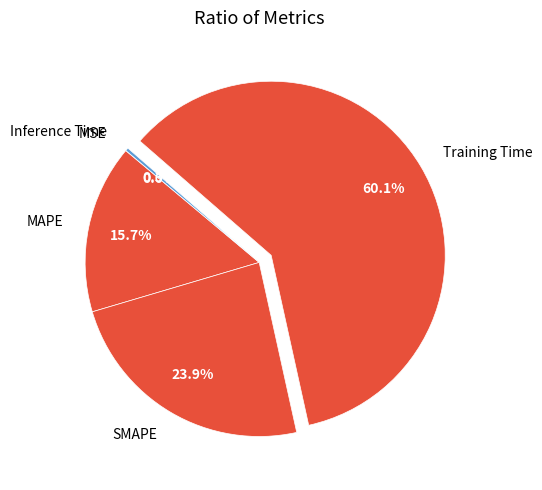

Which slice is the largest?

Training Time